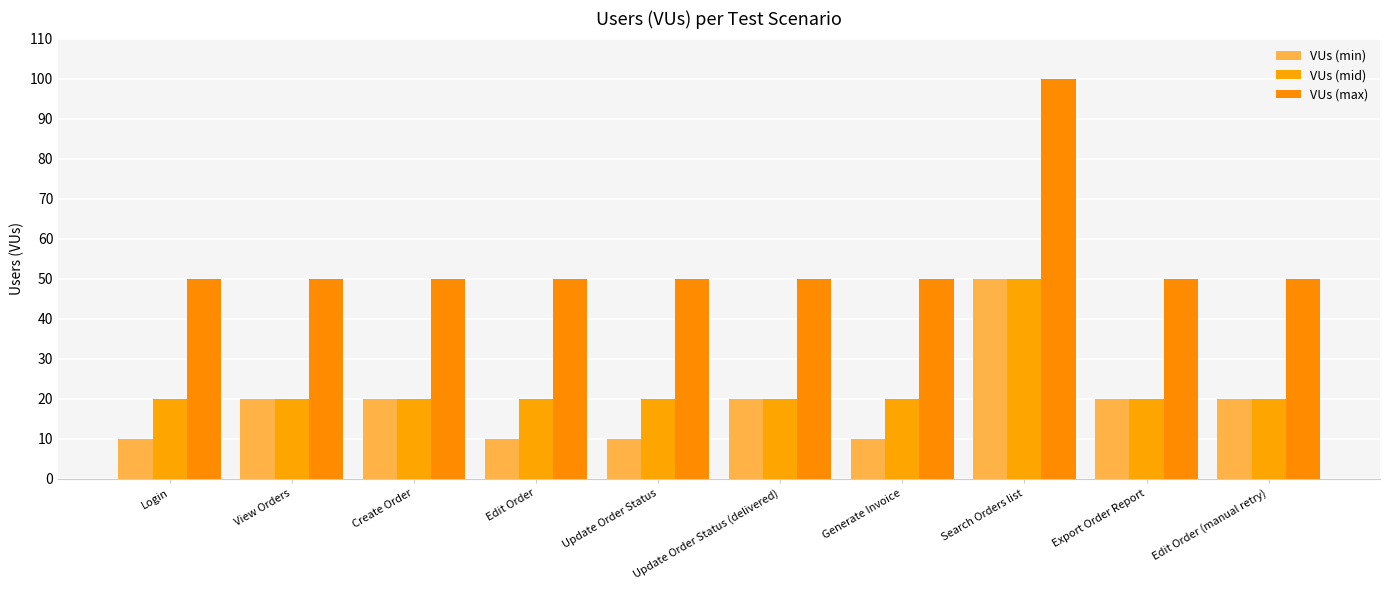

What position from the right is Update Order Status (delivered)?

5